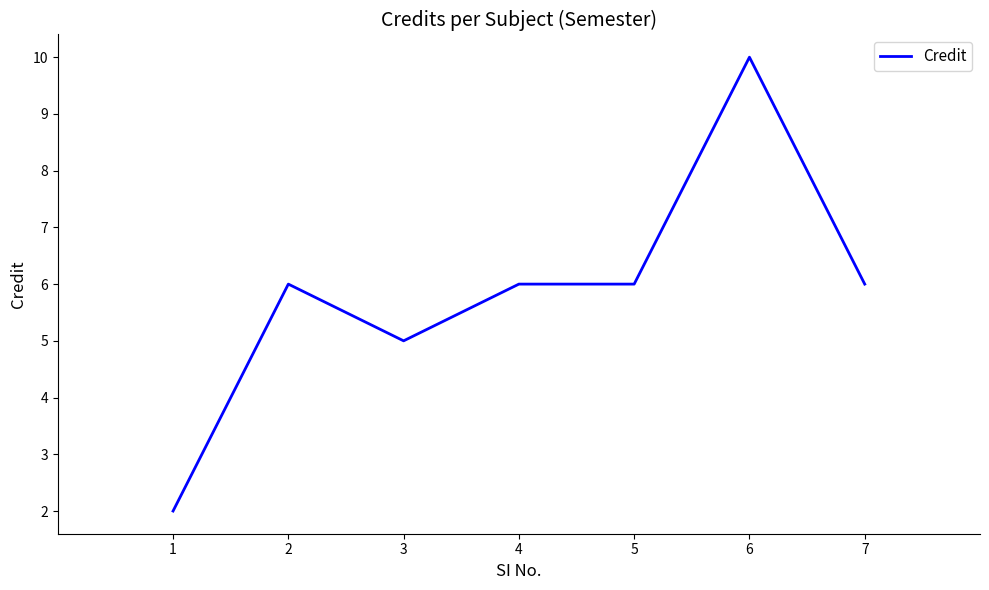

What is the sum of all values?

41